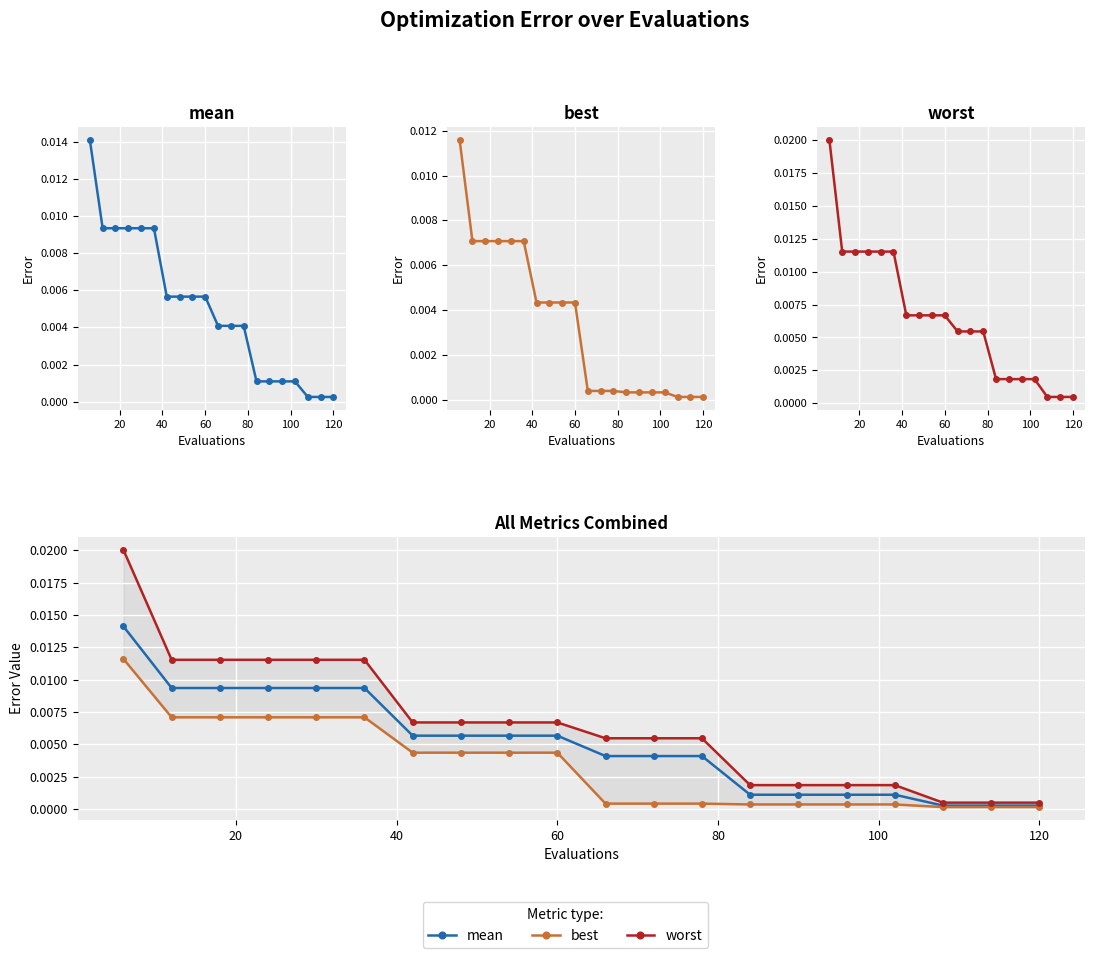

What are all the series names shown in the legend?

mean, best, worst